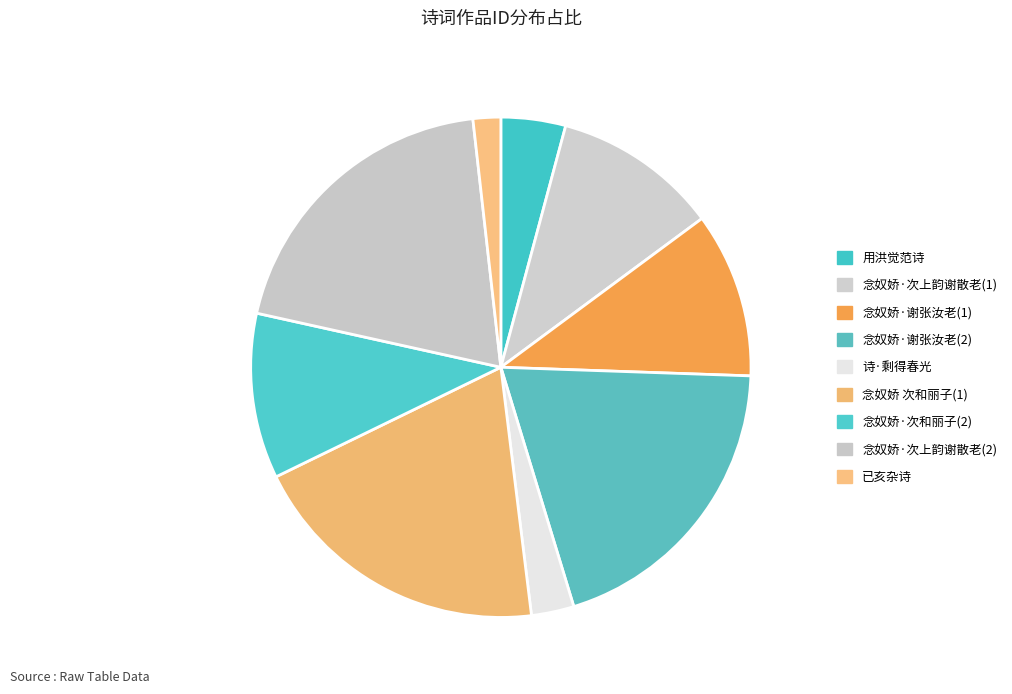

How many segments does this pie chart have?

9